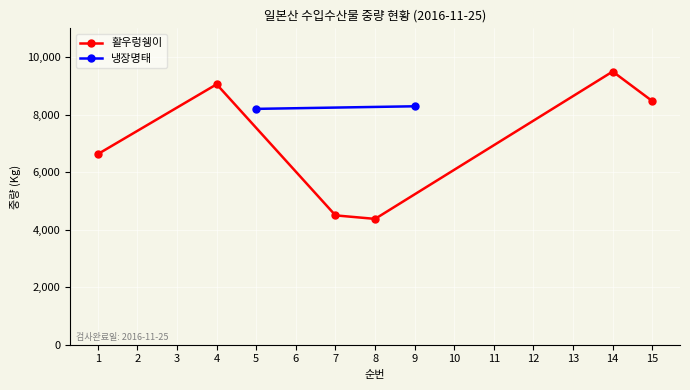

What is the value of the 5th point from the left?

9498